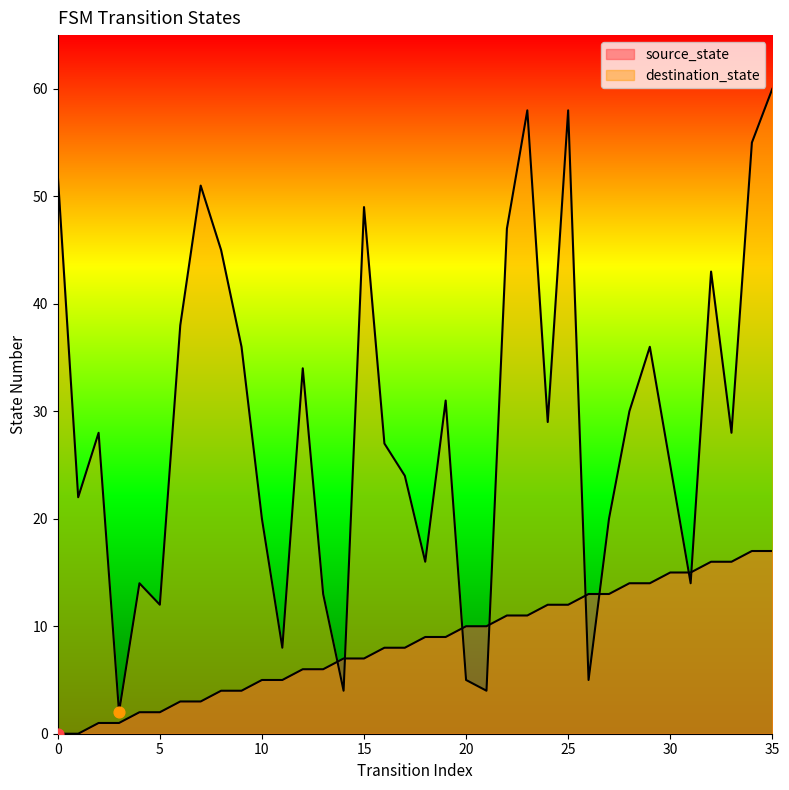

Which series has the largest total across all categories?

destination_state